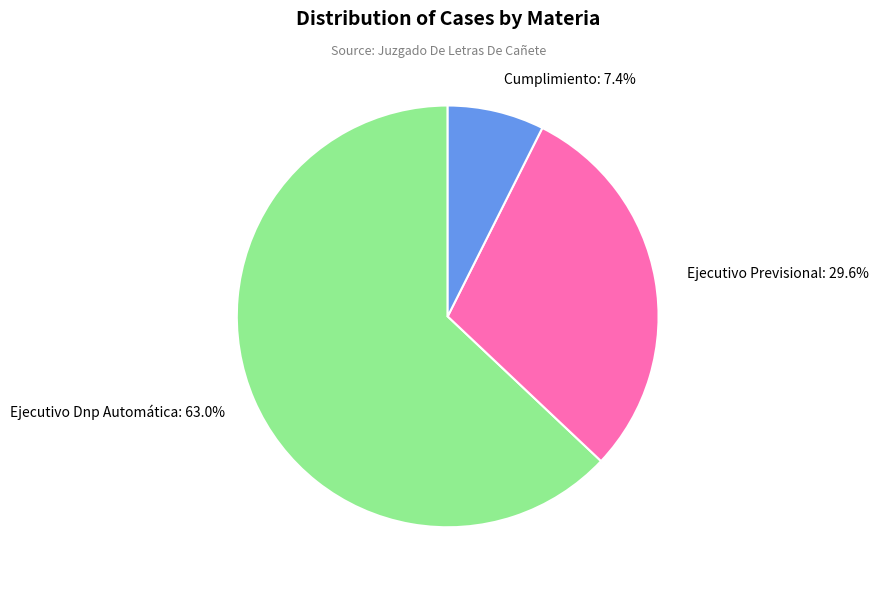

How many slices are in this pie chart?

3